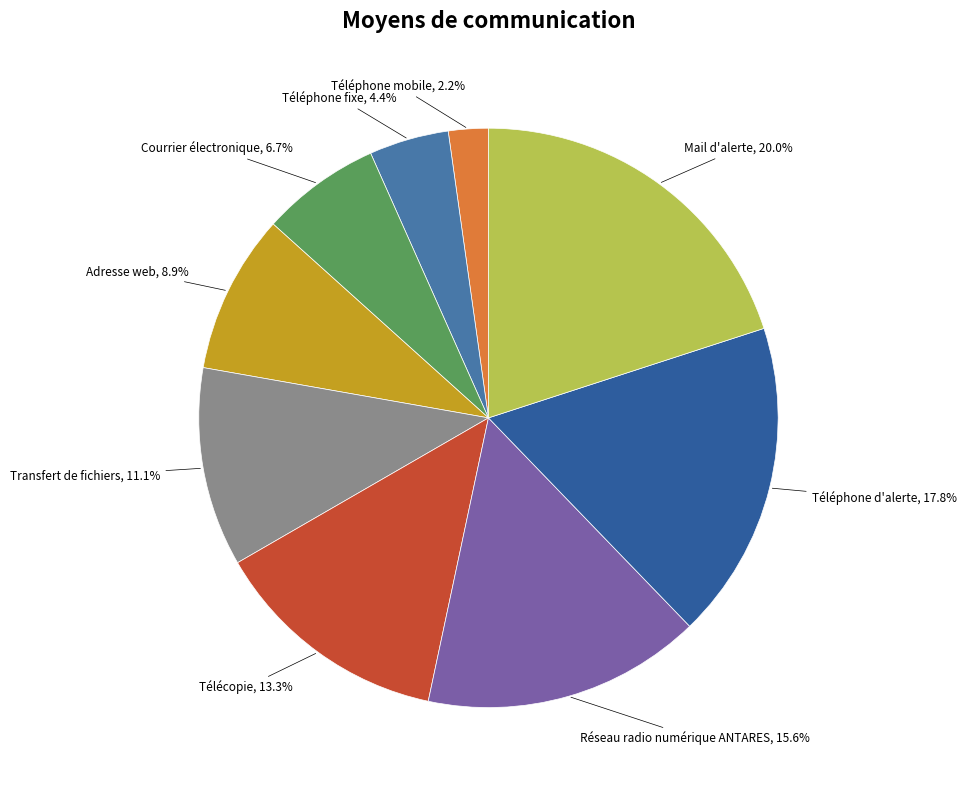

Count the number of slices in the pie.

9